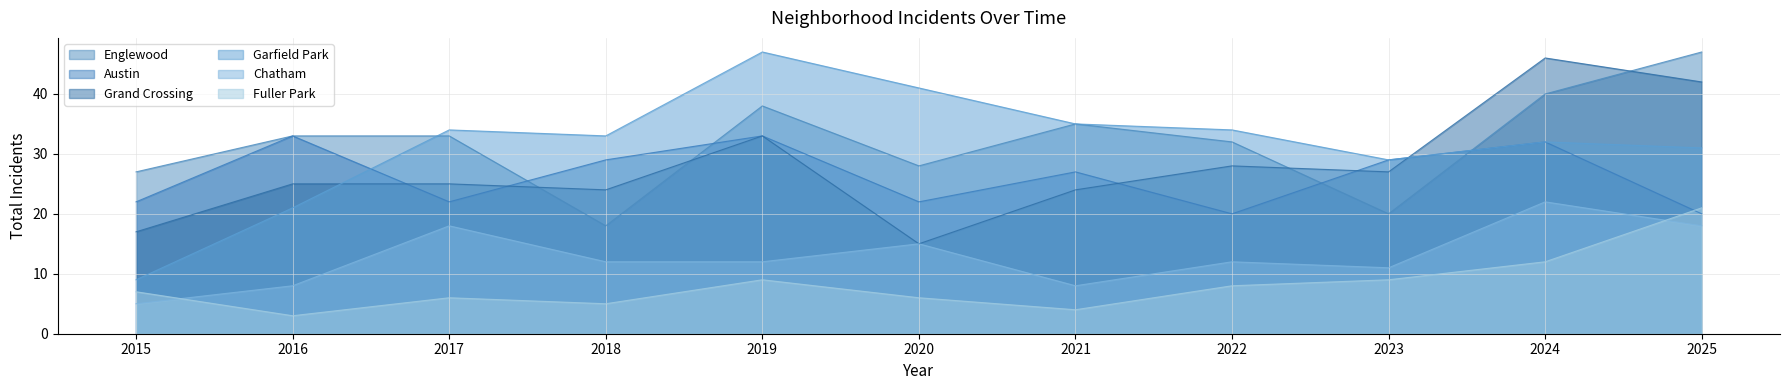

Rank the series at 2021 from lowest to highest value.

Fuller Park, Chatham, Grand Crossing, Austin, Englewood, Garfield Park